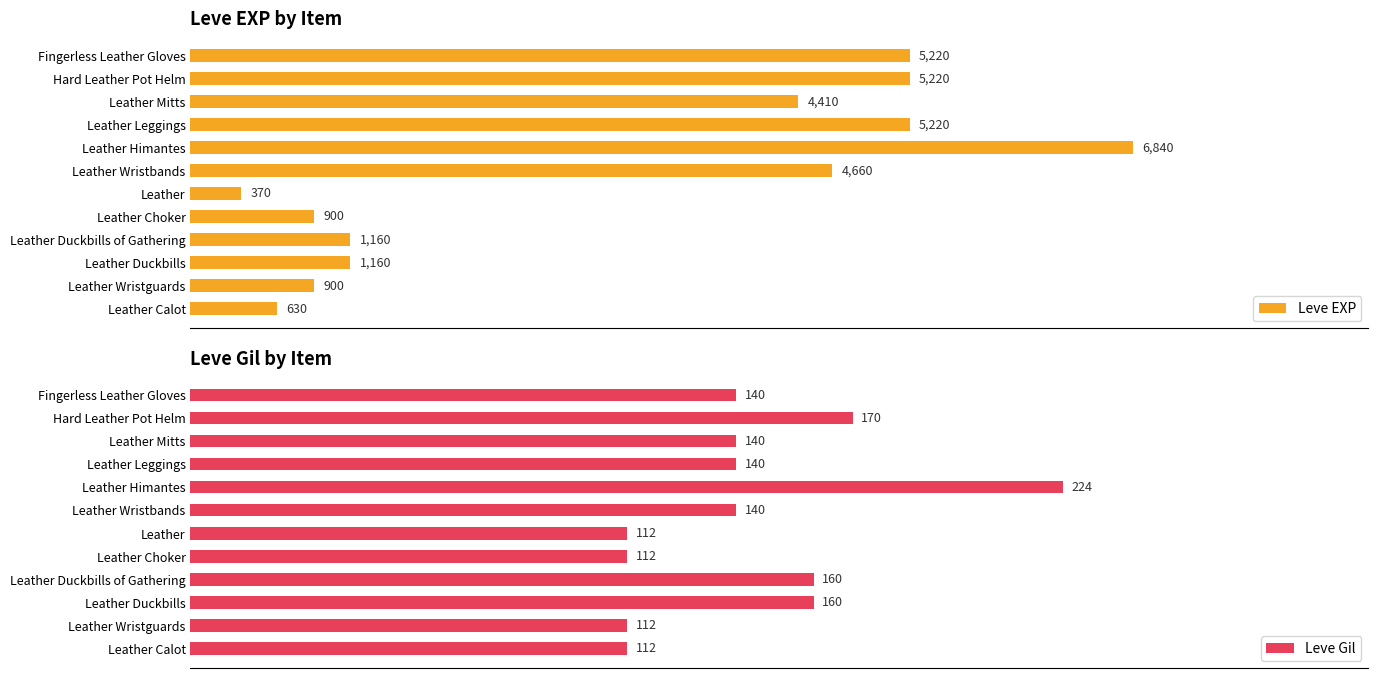

How many data points in Leve Gil are less than 140?

4